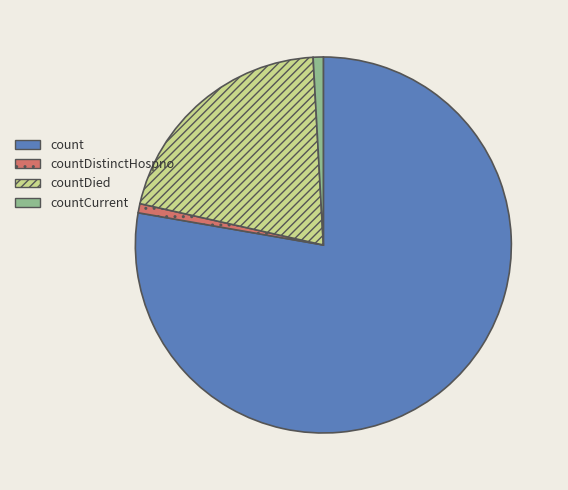

Do count and countDied together represent more than half of the pie?

Yes